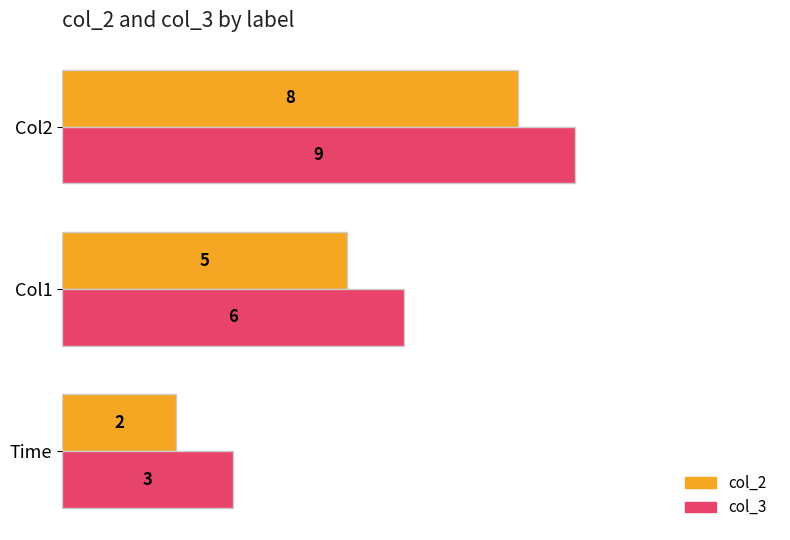

List the labels in order of col_2 value, smallest first.

Time, Col1, Col2